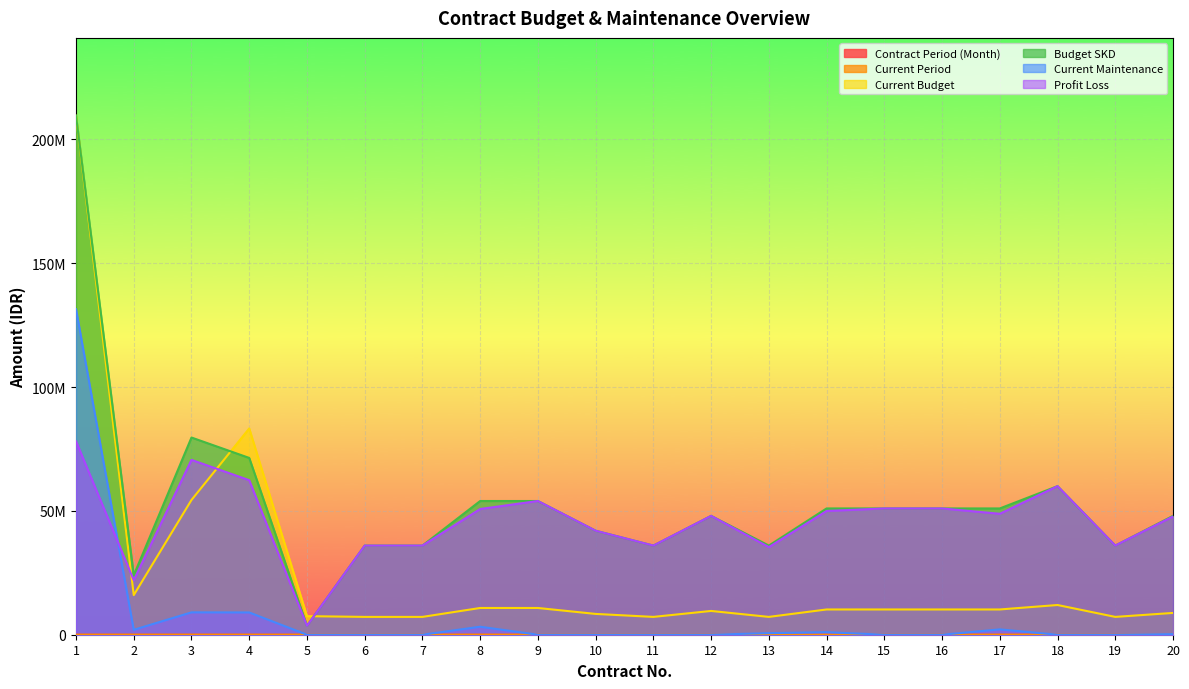

How many data points in Current Period are less than 12?

1